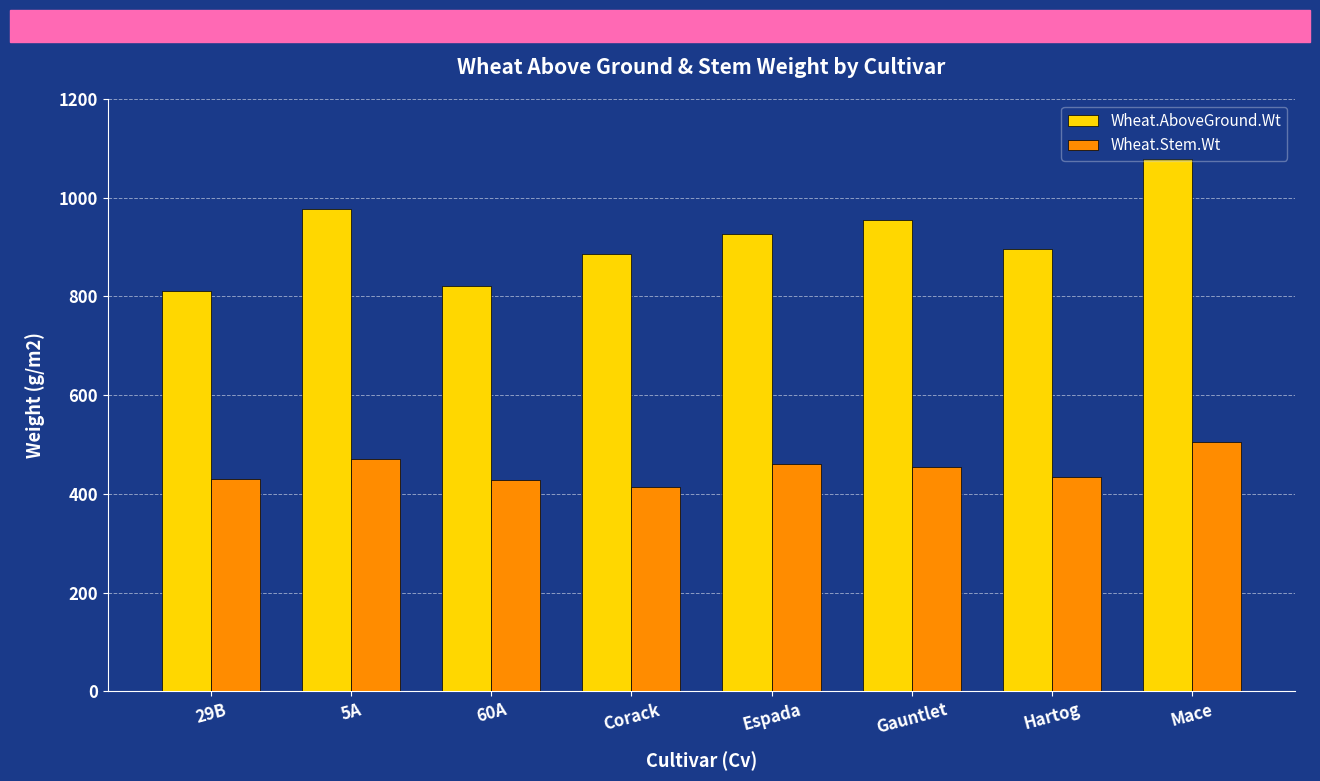

What is the value of the Wheat.Stem.Wt bar at the 6th from the left?

455.1